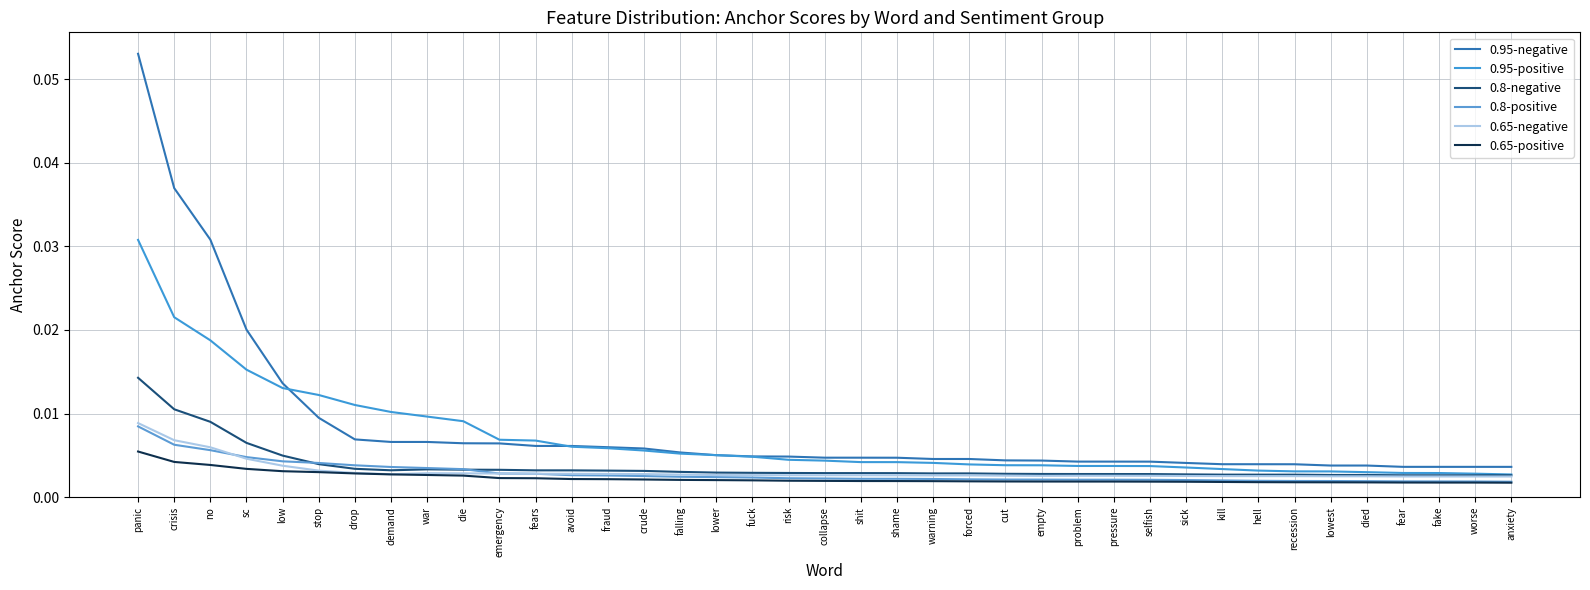

Which series has the widest spread of values?

0.95-negative